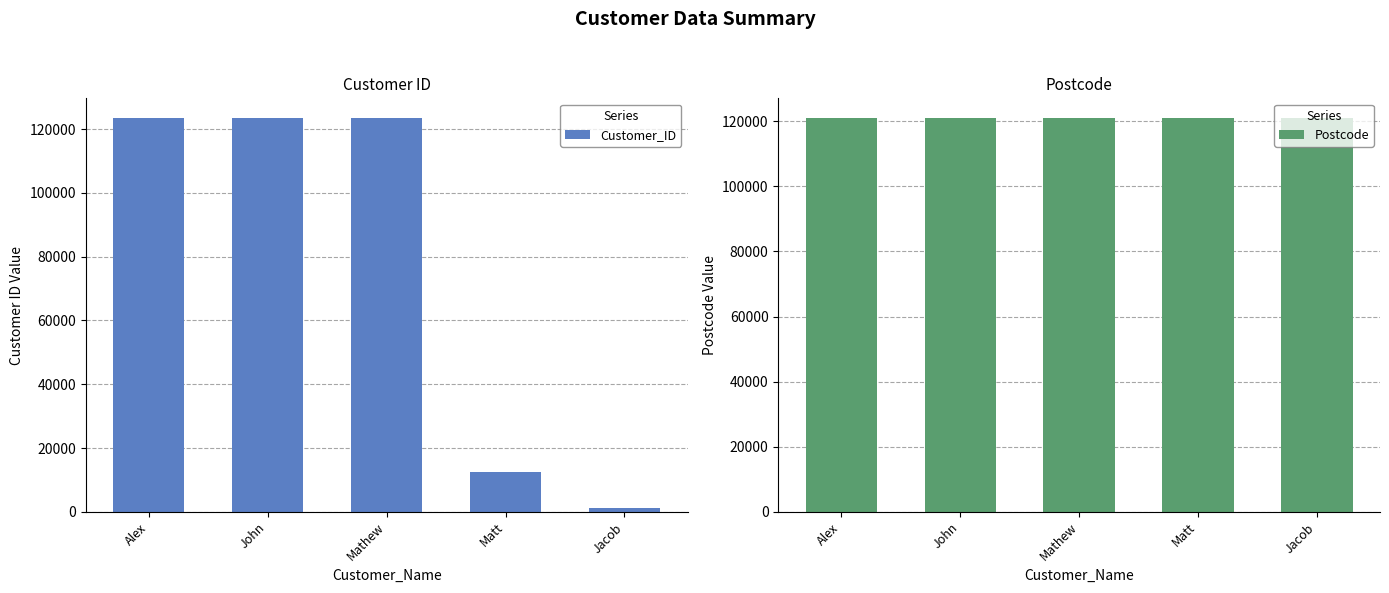

What is the sum of the Customer_ID values at Alex and John?

246915